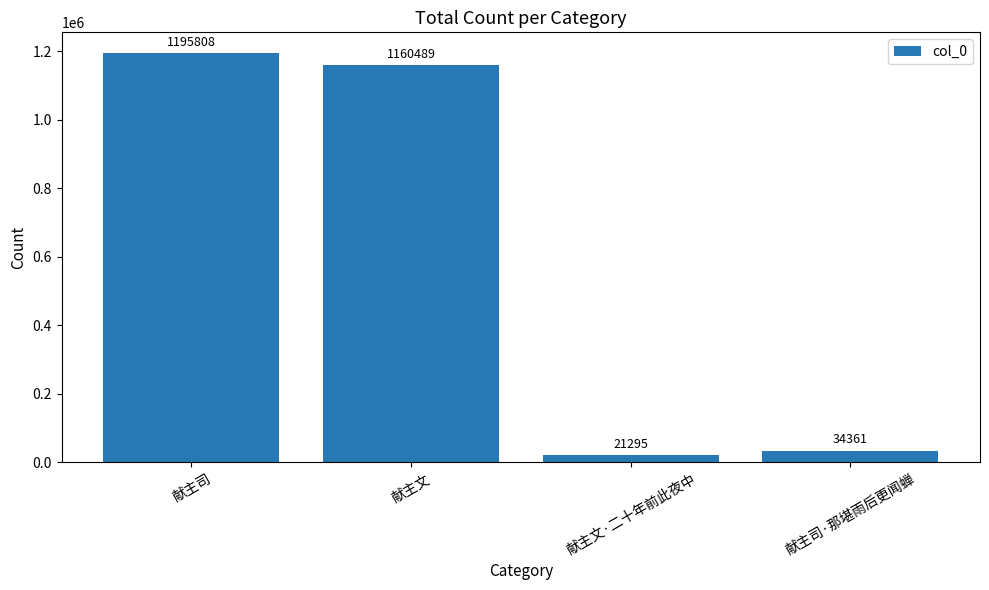

How many data points does each series have?

4